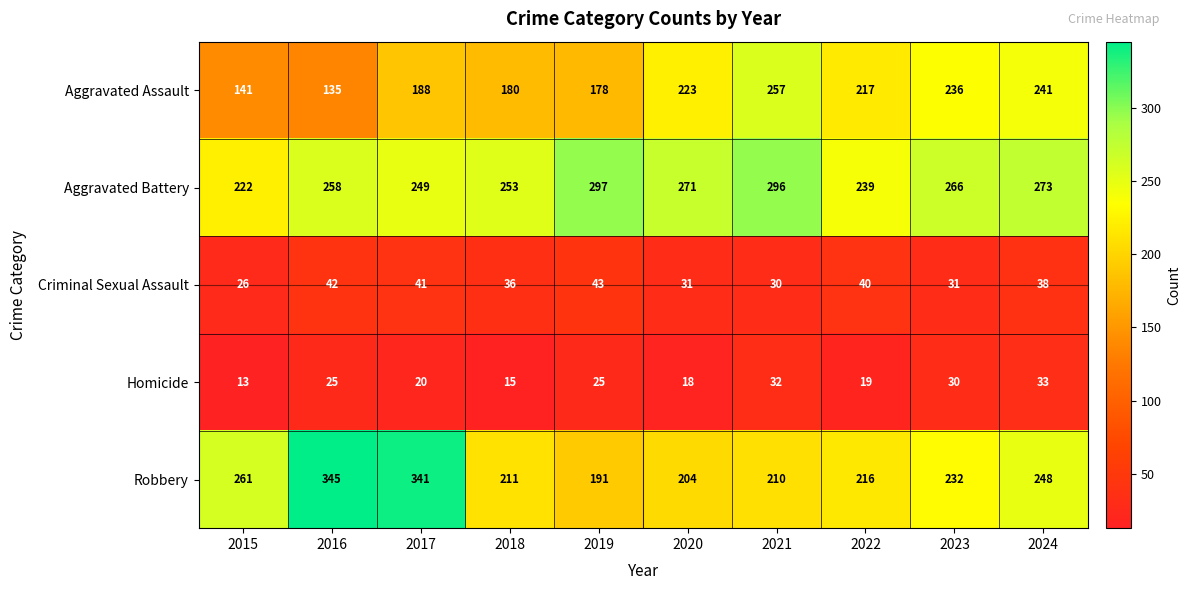

Which category has the highest value across all series?

2016